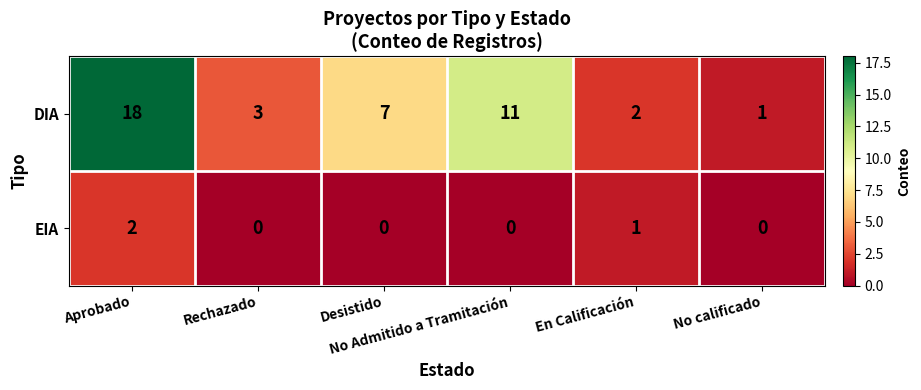

What is the highest value of the DIA series?

18